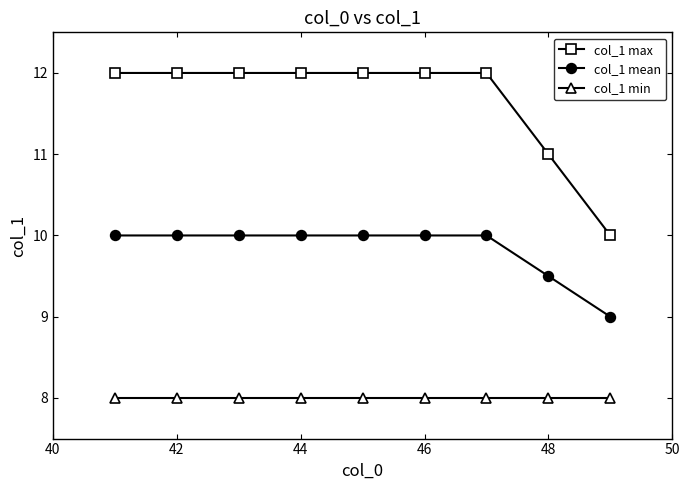

True or false: col_1 mean and col_1 max cross at least once.

False